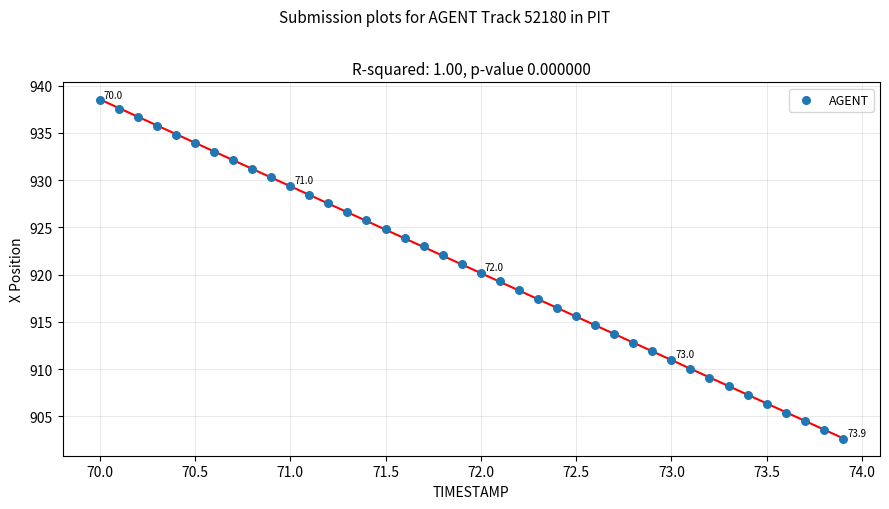

What is the range of Y values (max minus min)?

35.8